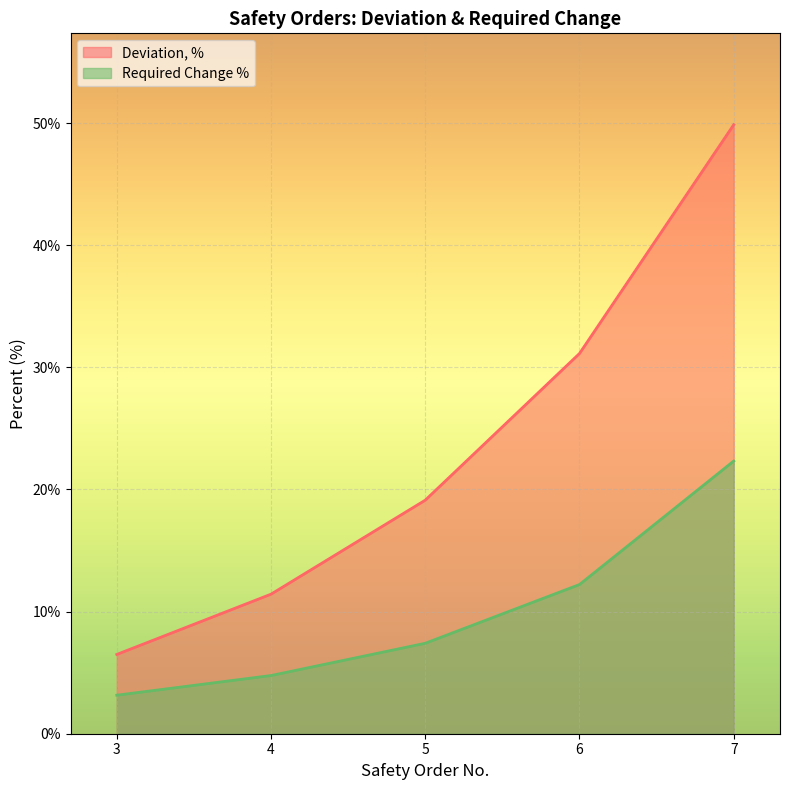

Which category has the highest value in the Required Change % series?

7